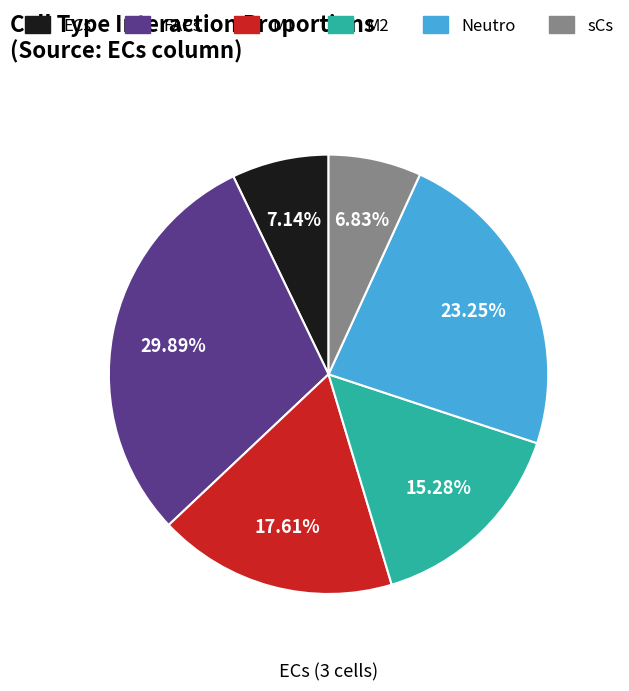

Does any single category account for the majority?

No